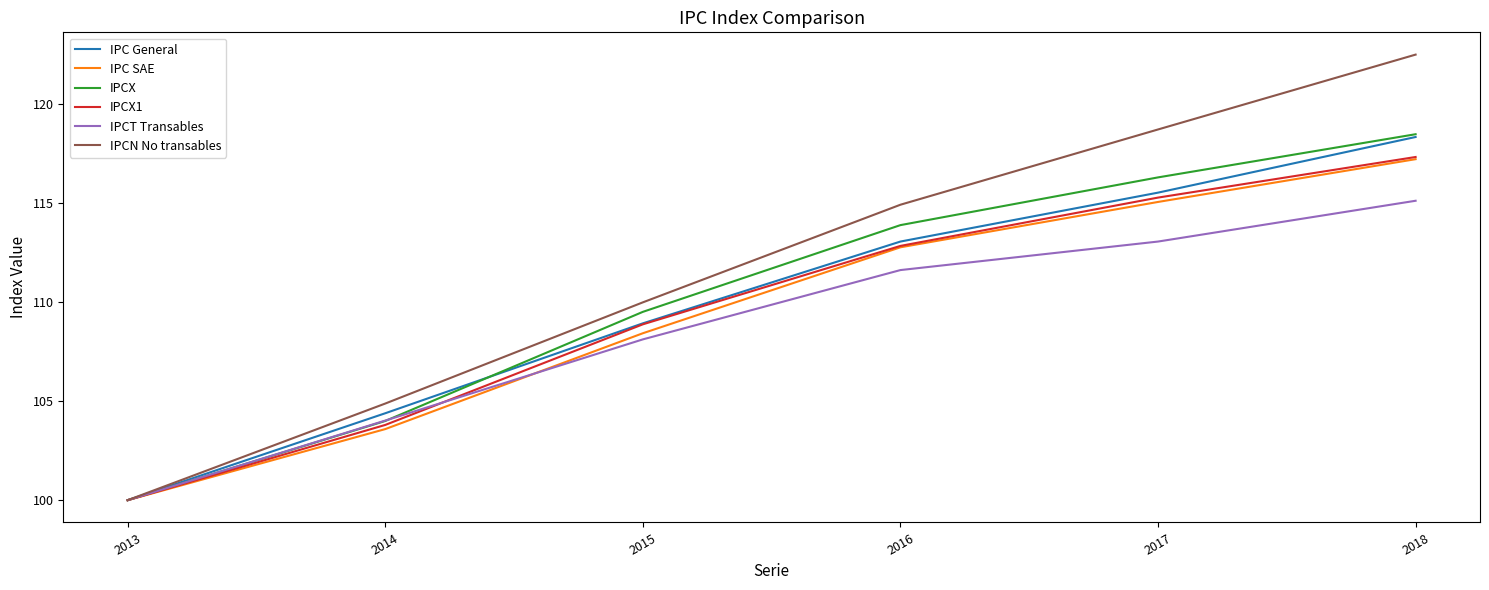

Reading left to right, what are all the values shown in this chart?

IPC General: 100.0	104.4	108.9	113.1	115.5	118.3
IPC SAE: 100.0	103.6	108.4	112.8	115.1	117.2
IPCX: 100.0	104.0	109.5	113.9	116.3	118.5
IPCX1: 100.0	103.8	108.9	112.8	115.3	117.3
IPCT Transables: 100.0	104.0	108.1	111.6	113.1	115.1
IPCN No transables: 100.0	104.9	110.0	114.9	118.7	122.5